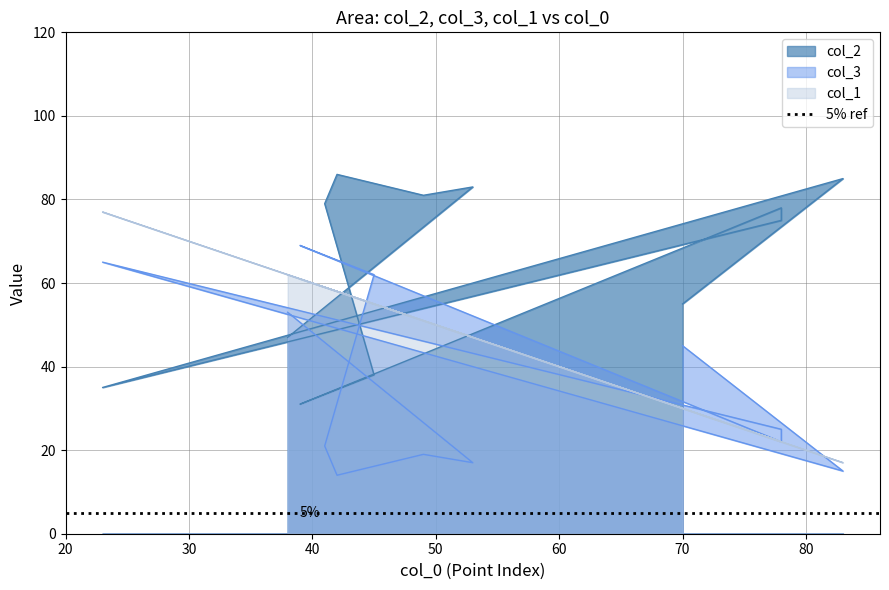

Which series ends up on top after the final intersection of col_1 and col_3?

col_1